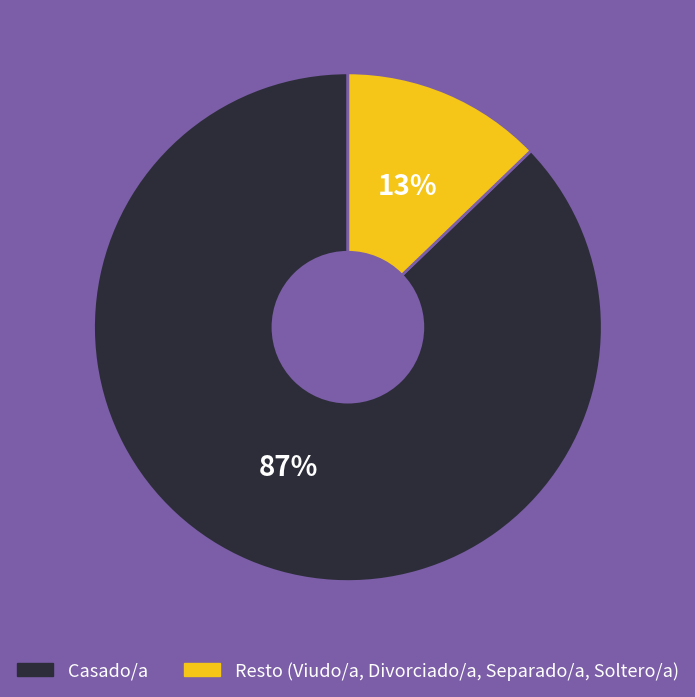

To the nearest percent, what is the average slice percentage?

50%